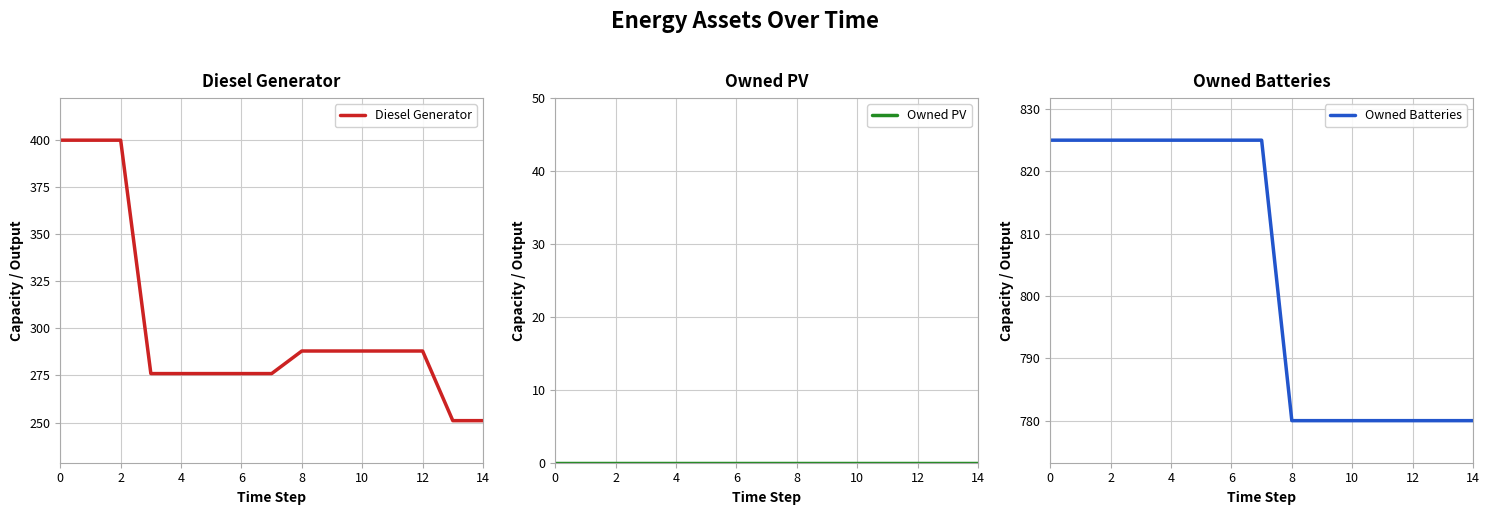

True or false: Diesel Generator and Owned PV intersect in this chart.

False